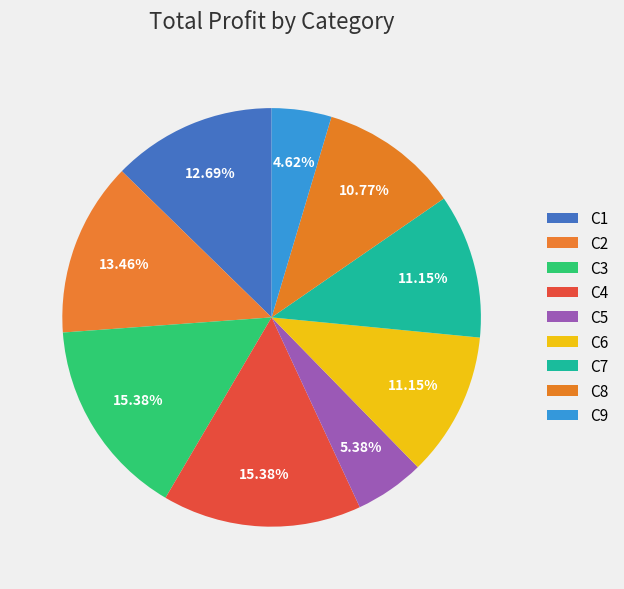

What is the ratio of the value at C1 to the value at C6?

1.1